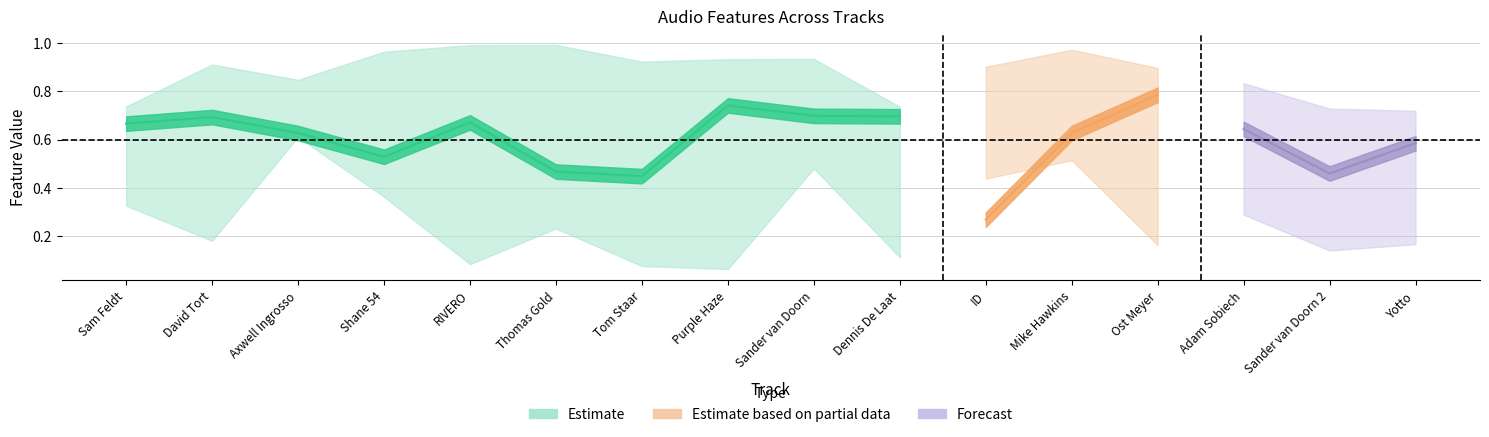

At how many categories does at least one series exceed 0?

16